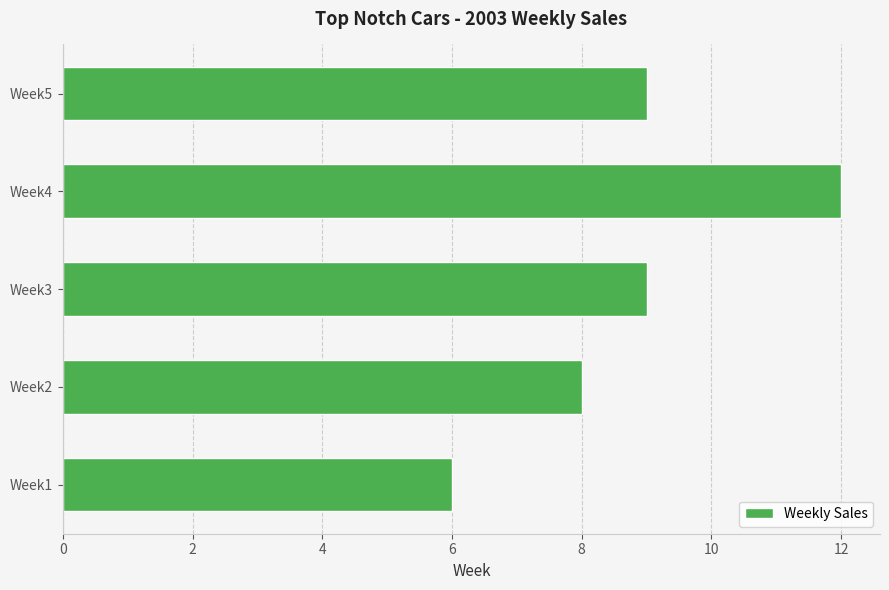

What value does the data have at Week4?

12